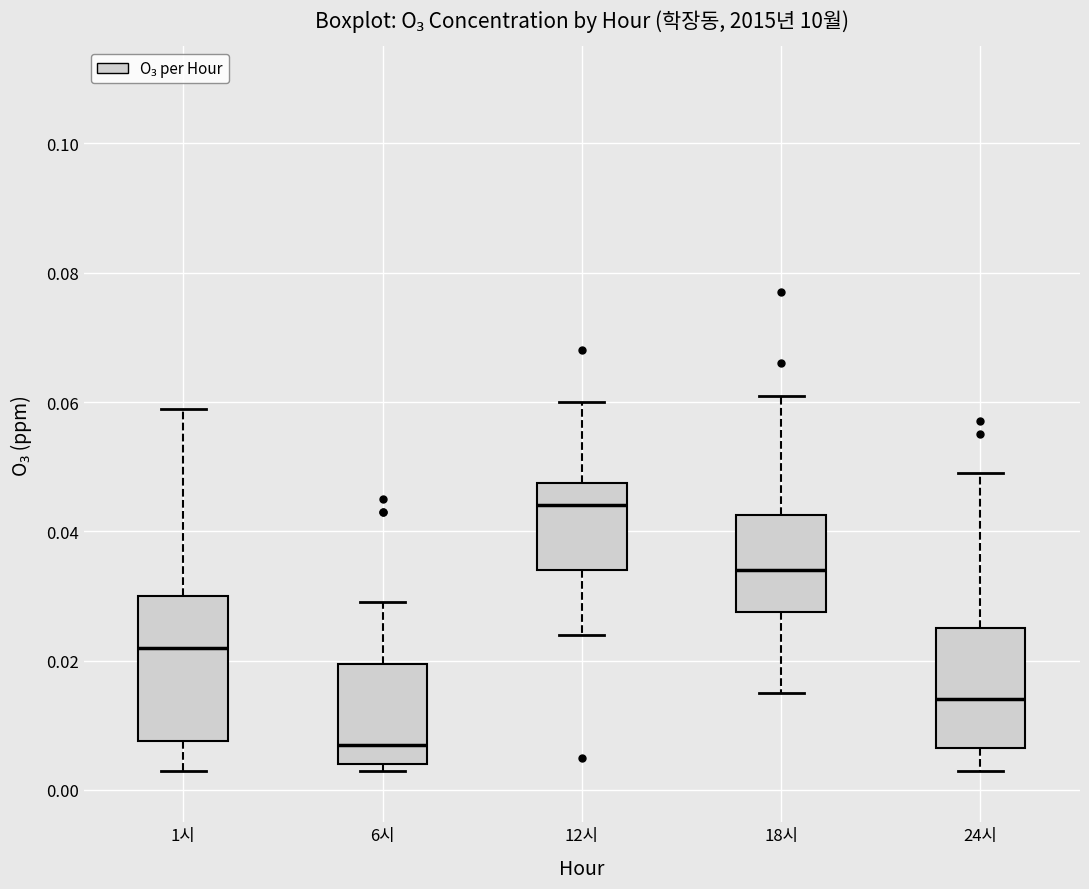

Where does the upper whisker of the box for 1시 end on the y-axis? The values are not printed on the chart, so give them approximately, as read against the axis.

0.060